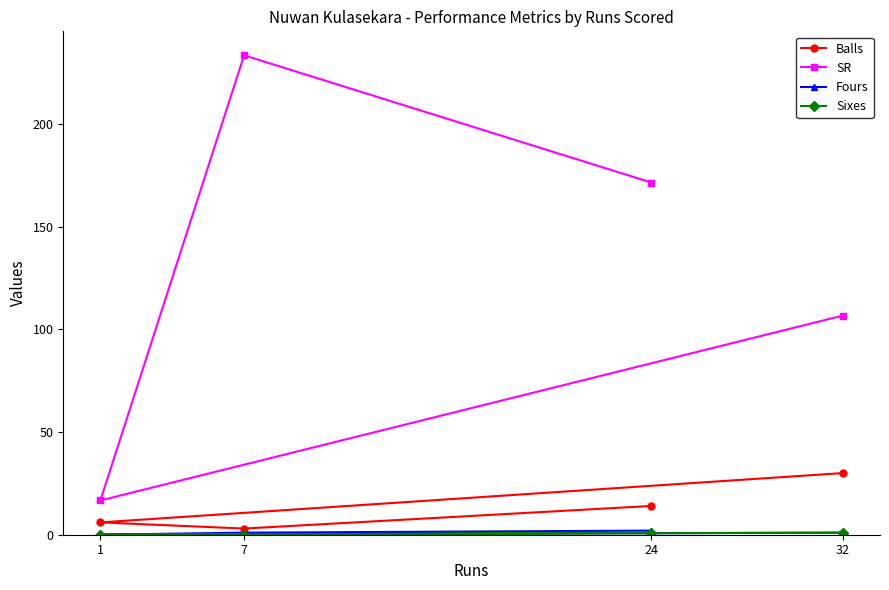

How many categories are shown in the chart?

4